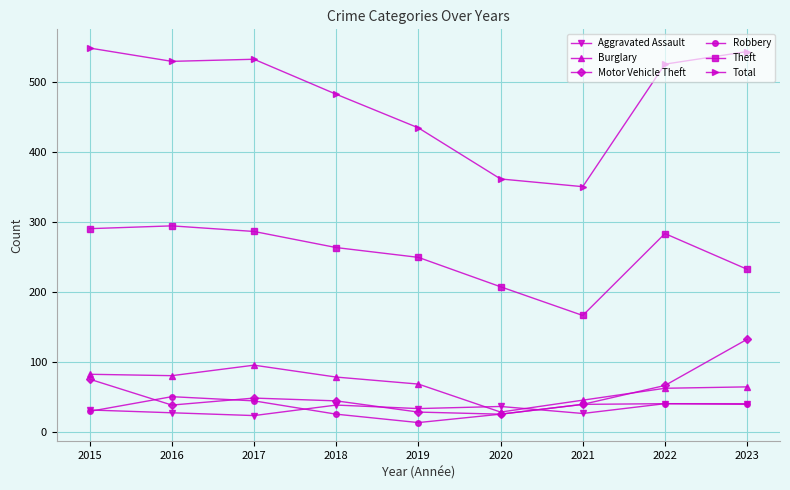

At which label does Total reach its peak?

2015